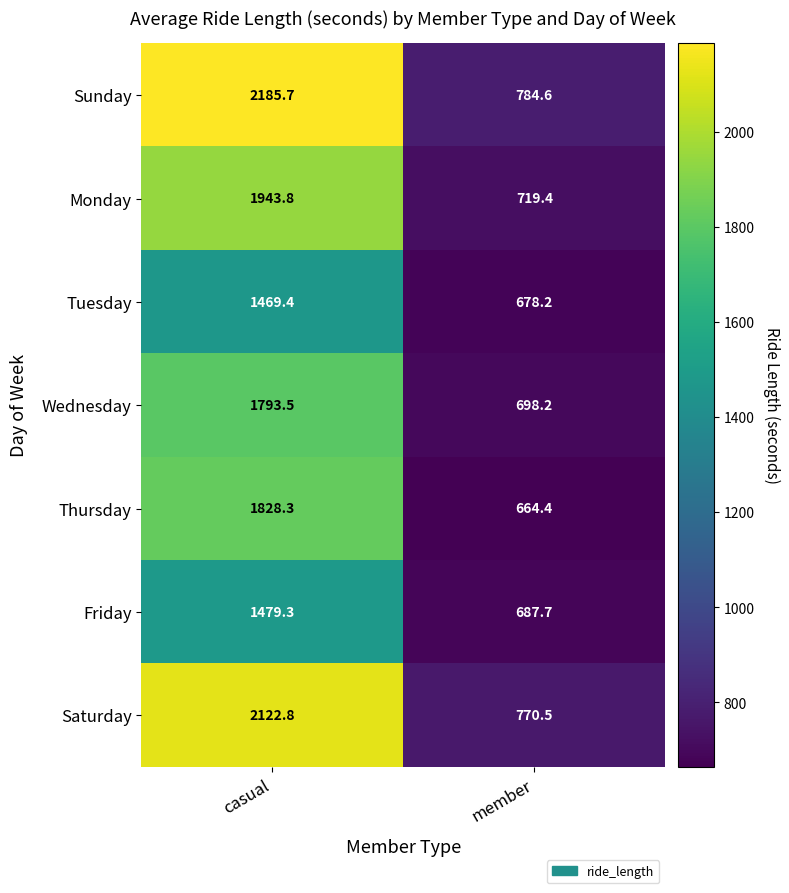

What is the maximum value for Friday?

1479.3